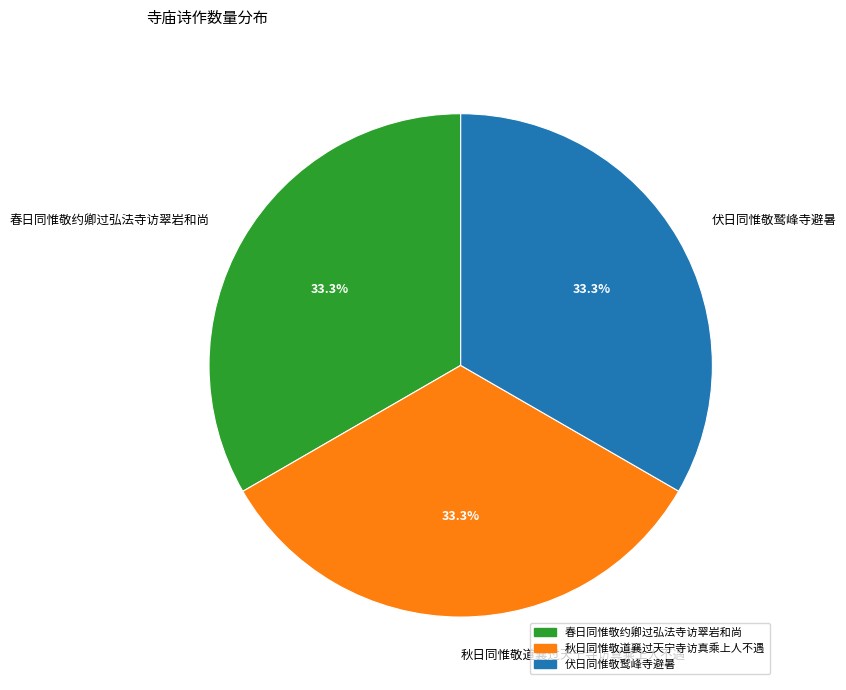

Is there a majority slice in this chart?

No